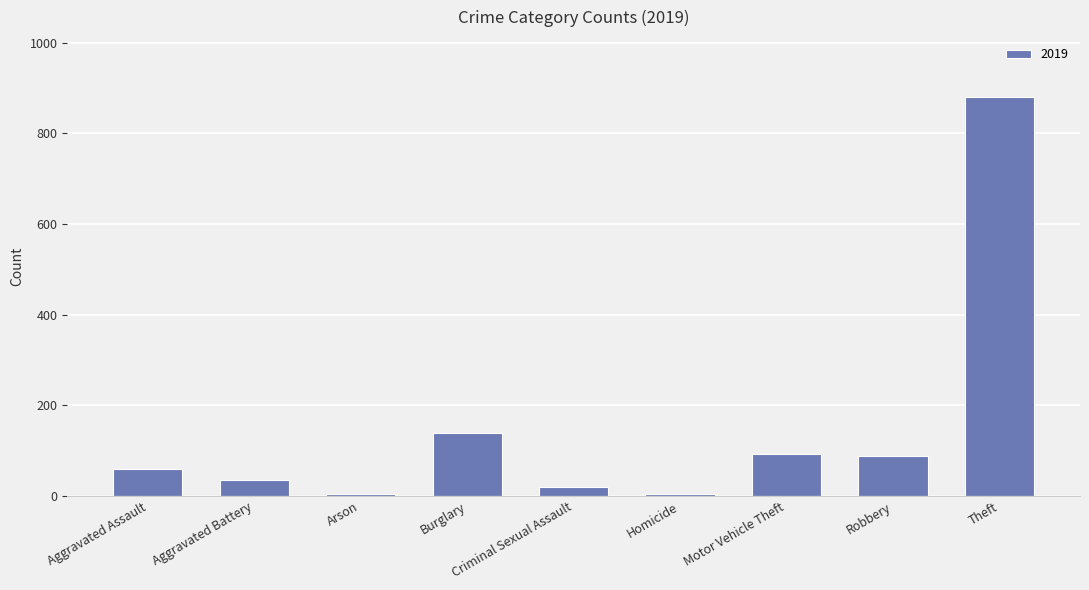

At which label is the value closest to 442?

Burglary